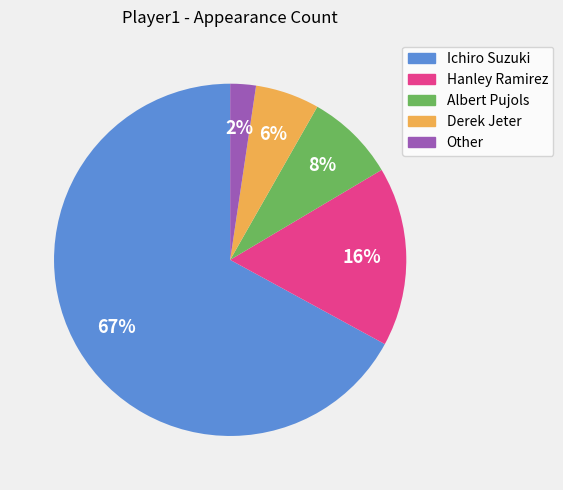

Count the number of slices in the pie.

5